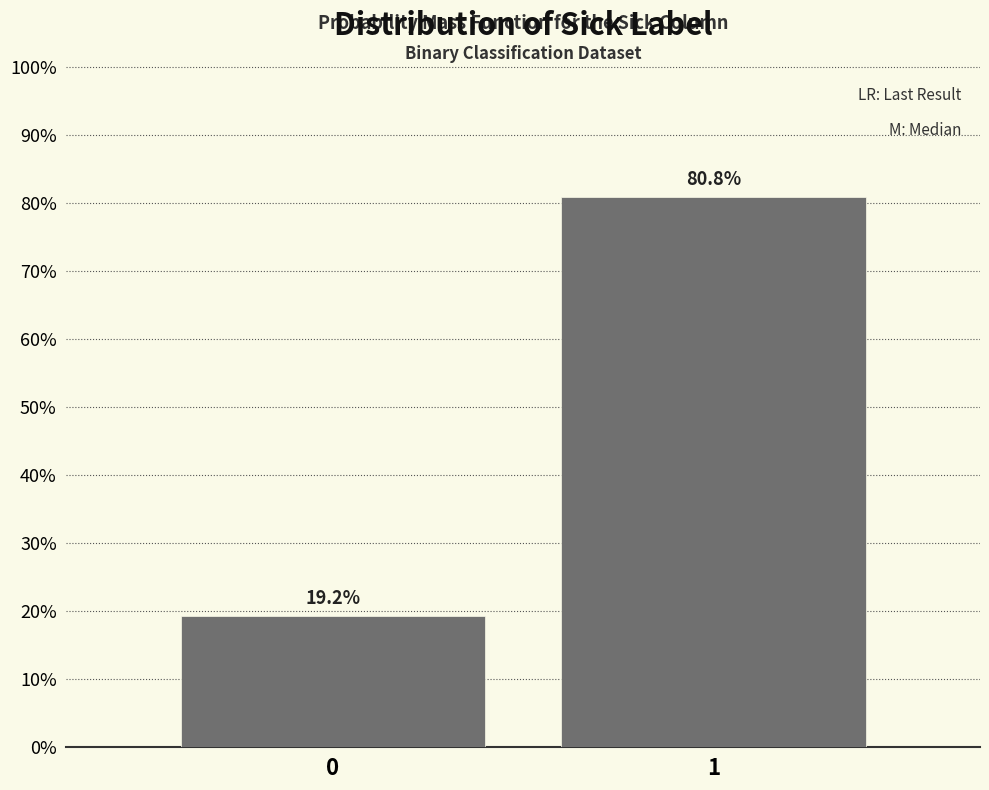

Reading left to right, what are all the values shown in this chart?

0=19.2	1=80.8